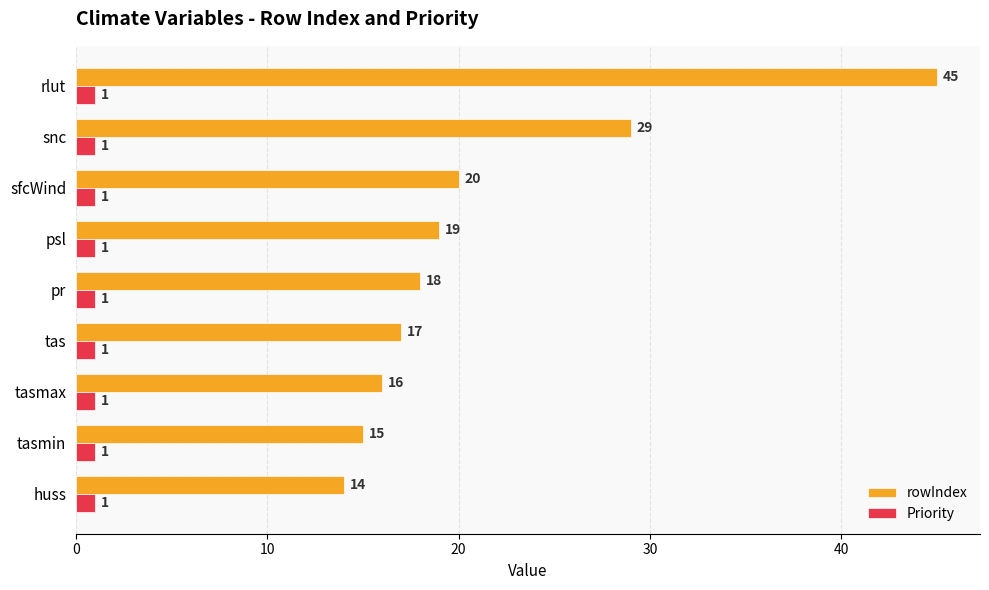

At how many categories does at least one series exceed 4?

9